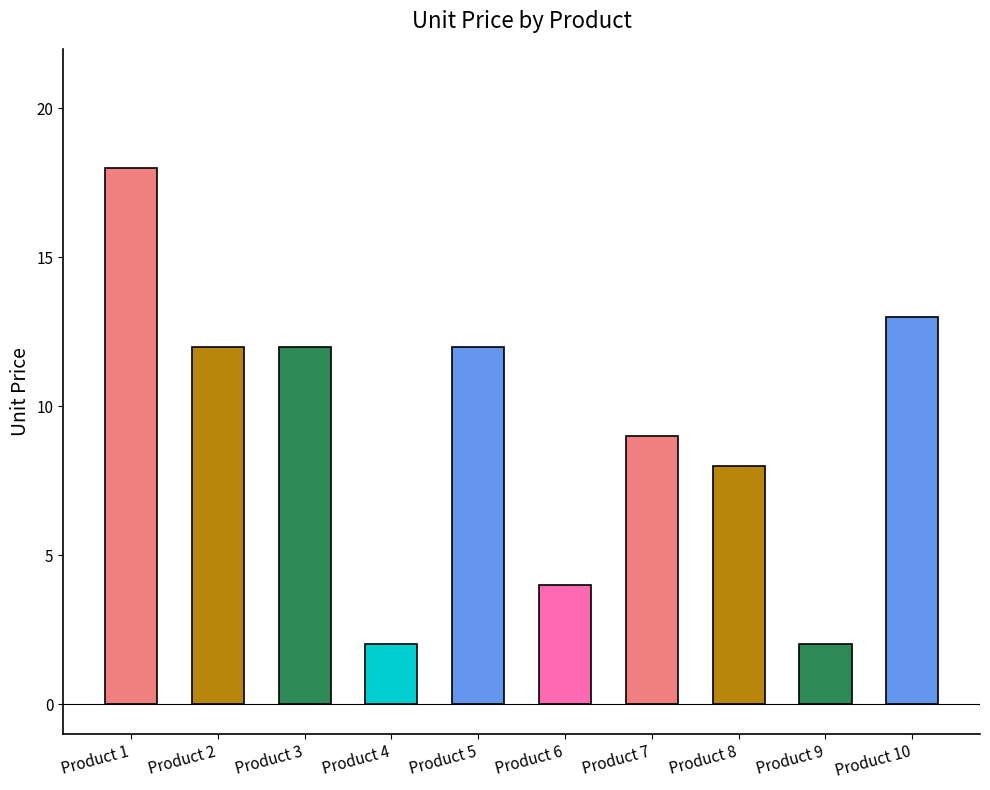

Reading left to right, what are all the values shown in this chart?

18	12	12	2	12	4	9	8	2	13